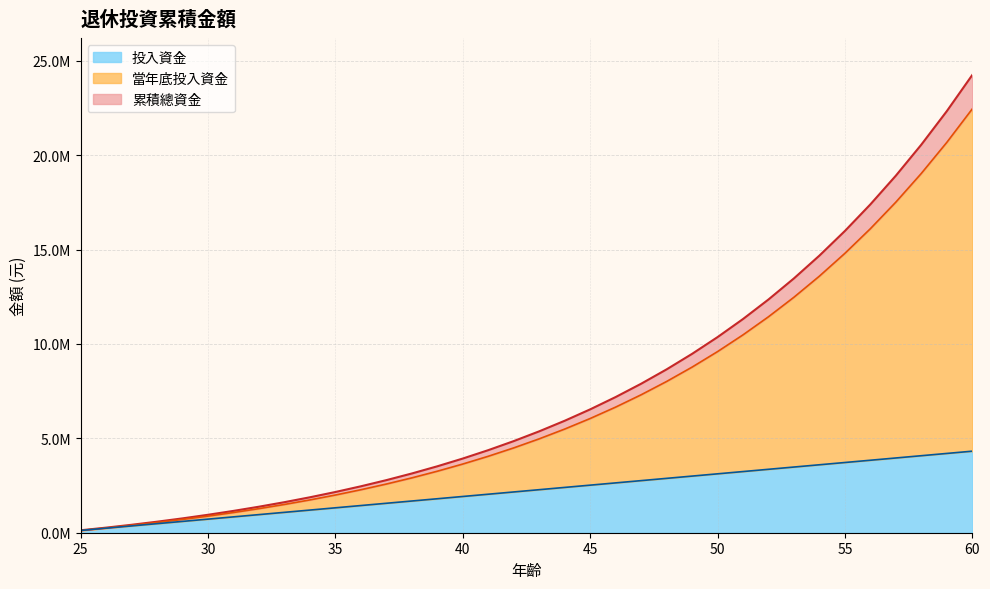

List the labels in order of 當年底投入資金 value, largest first.

60, 59, 58, 57, 56, 55, 54, 53, 52, 51, 50, 49, 48, 47, 46, 45, 44, 43, 42, 41, 40, 39, 38, 37, 36, 35, 34, 33, 32, 31, 30, 29, 28, 27, 26, 25